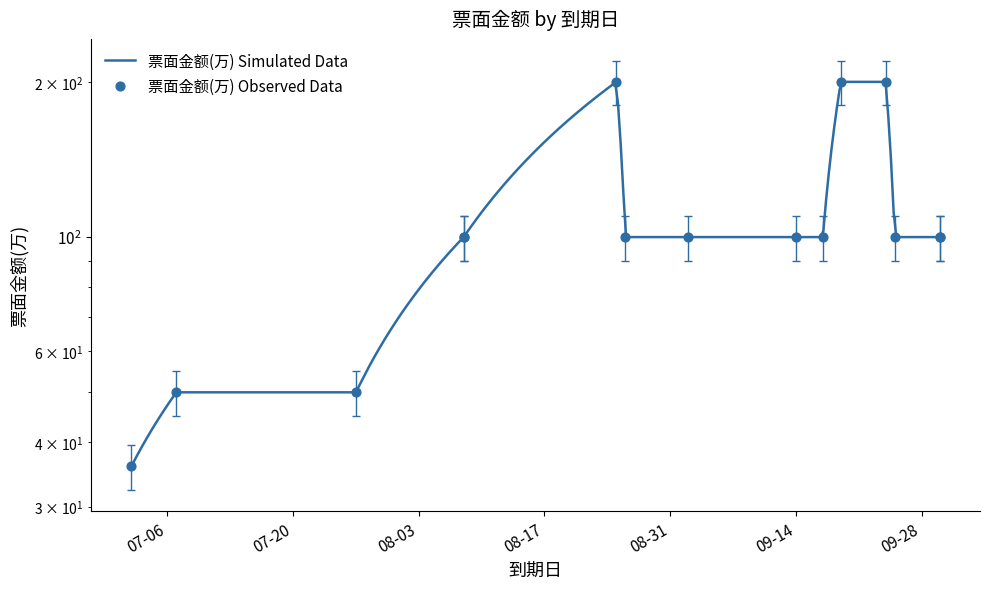

What is the ratio of the value at 2021-09-19 to the value at 2021-09-30?

2.0